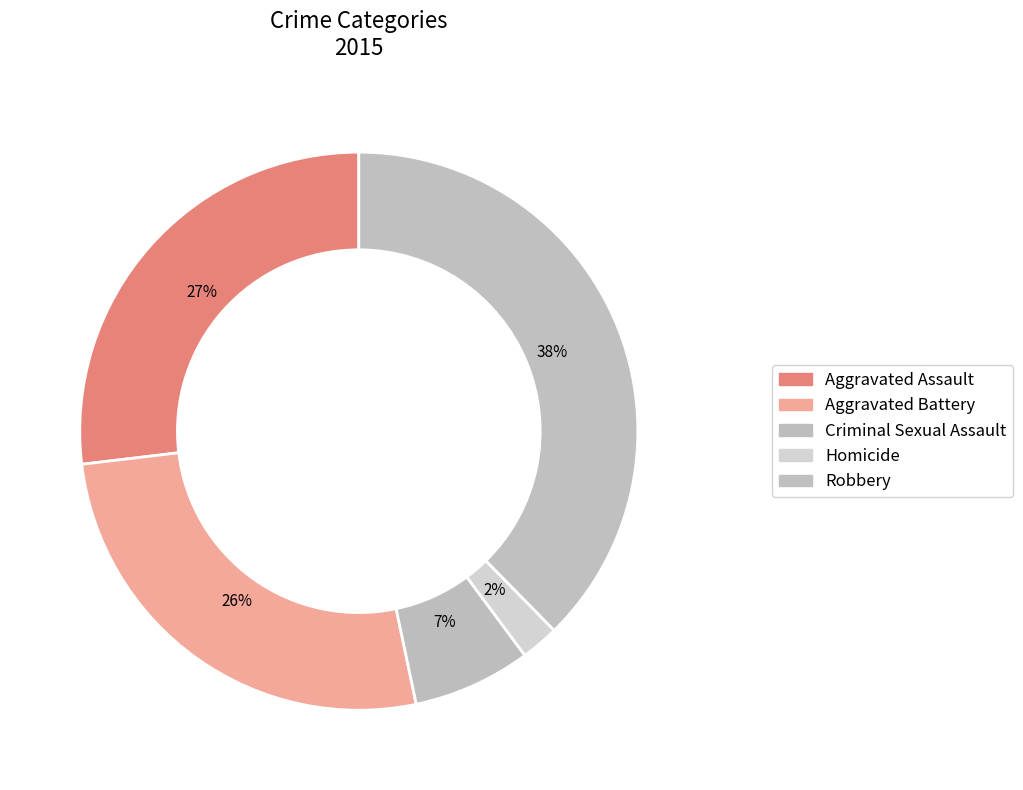

How much of the chart is everything except Aggravated Battery?

73.6%